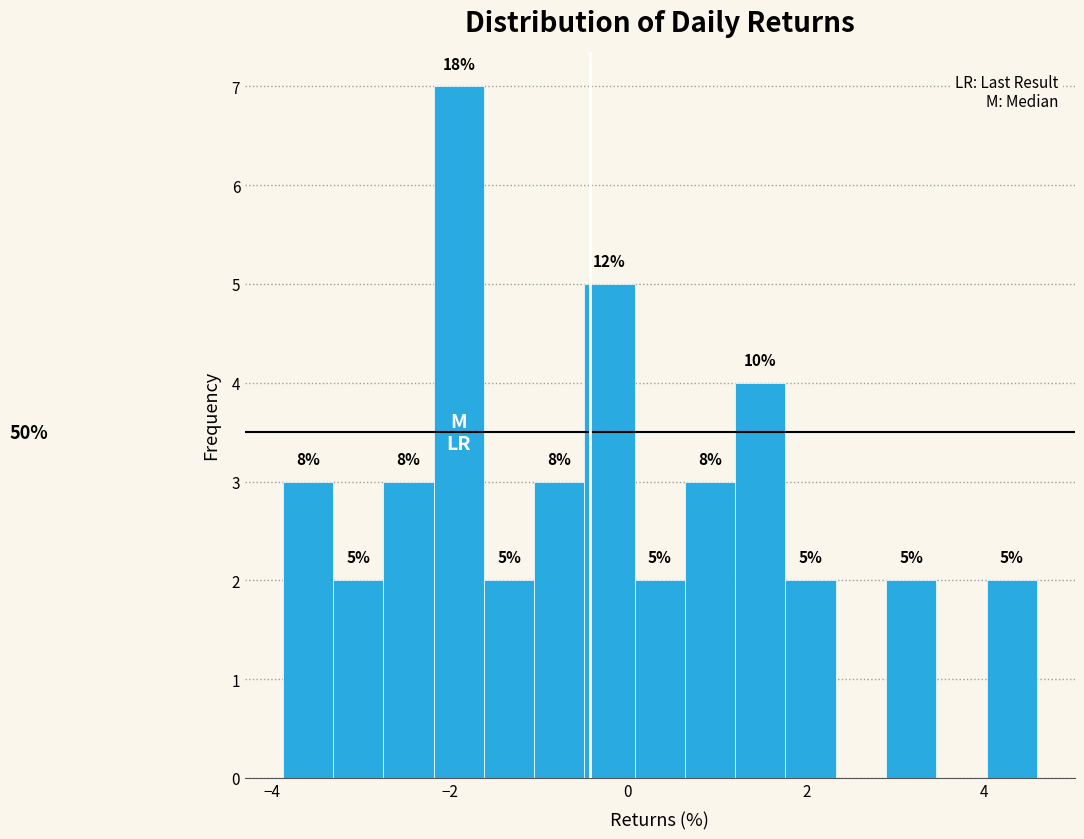

Around what value on the x-axis is the tallest bar? Give the approximate position of its centre, as read against the axis.

-1.8